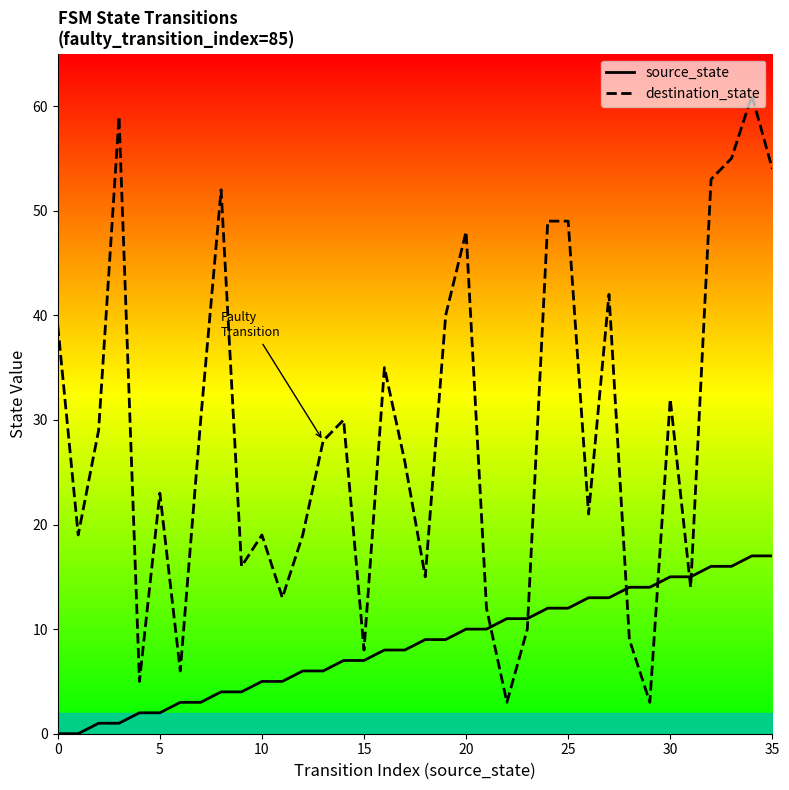

In destination_state, how many points are higher than both neighbors (excluding endpoints)?

10